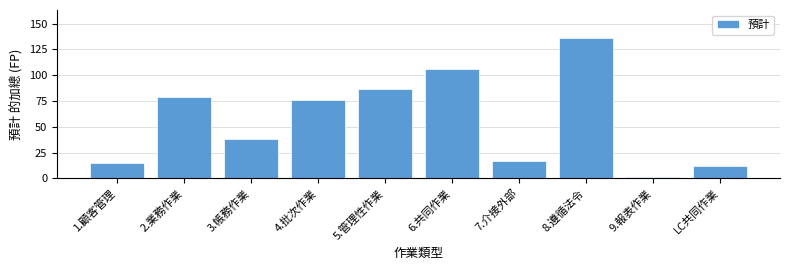

Reading left to right, what are all the values shown in this chart?

15	79	38	76	87	106	17	136	1	12